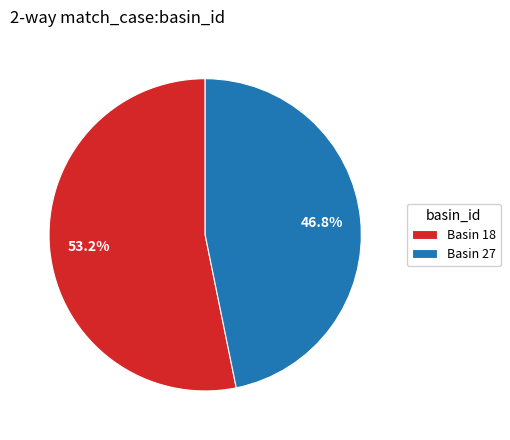

To the nearest percent, what is the average slice percentage?

50%